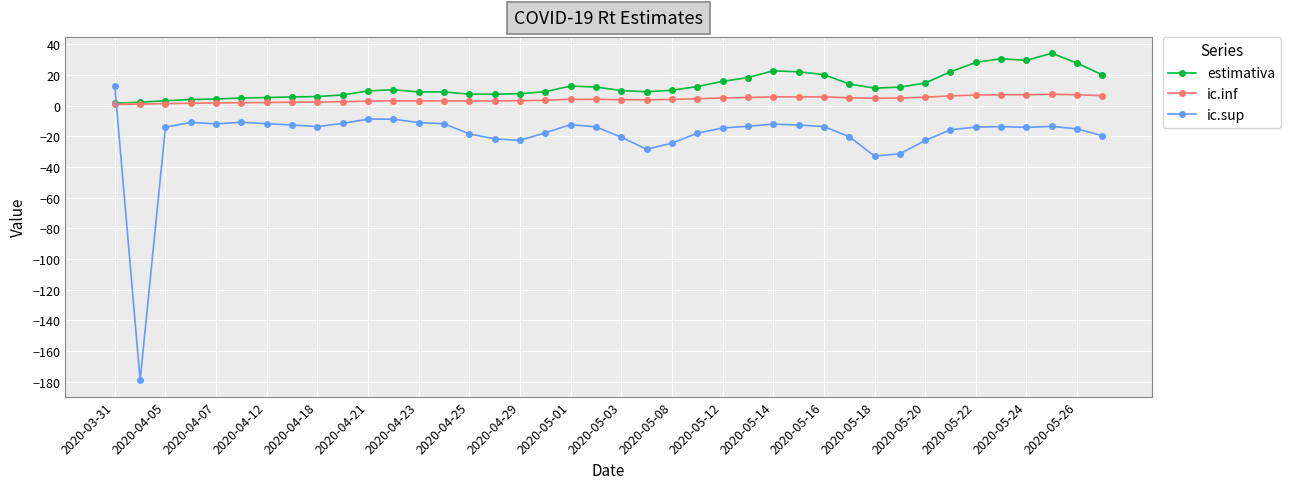

True or false: ic.inf and ic.sup intersect in this chart.

True